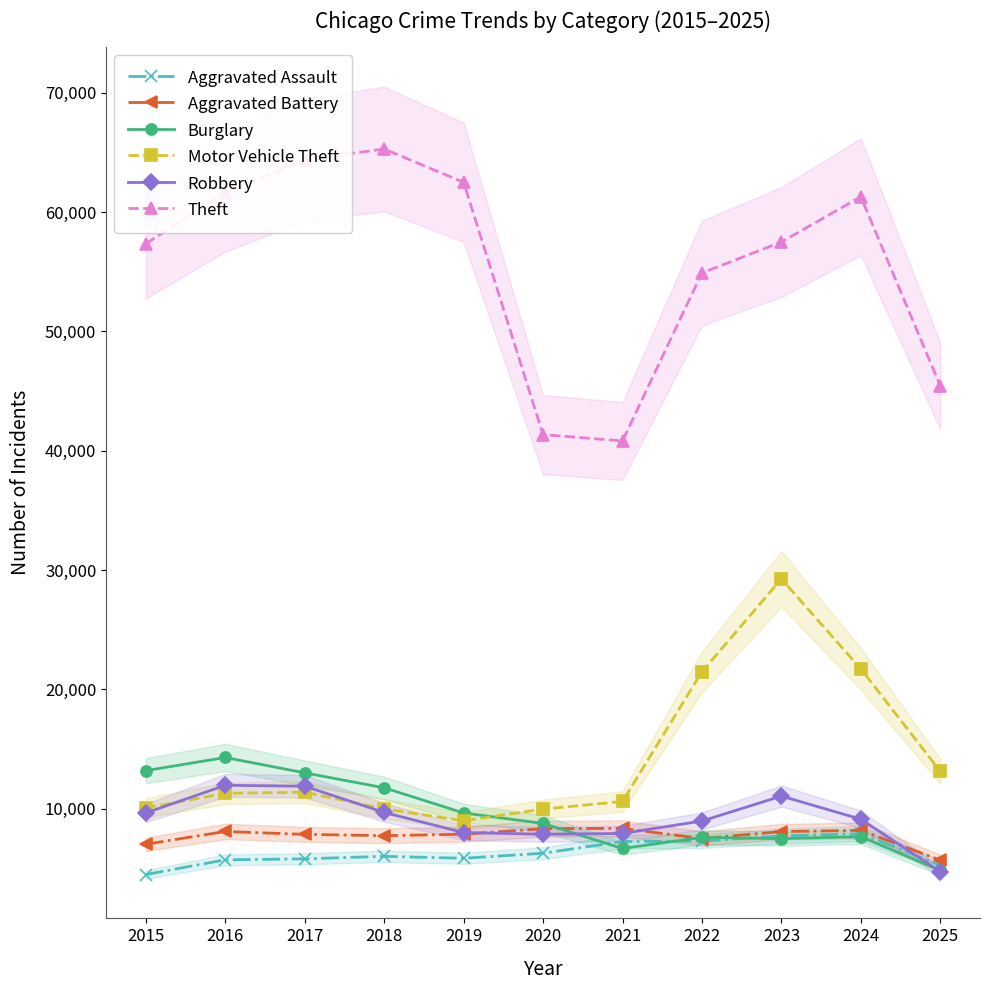

True or false: Theft and Motor Vehicle Theft cross at least once.

False